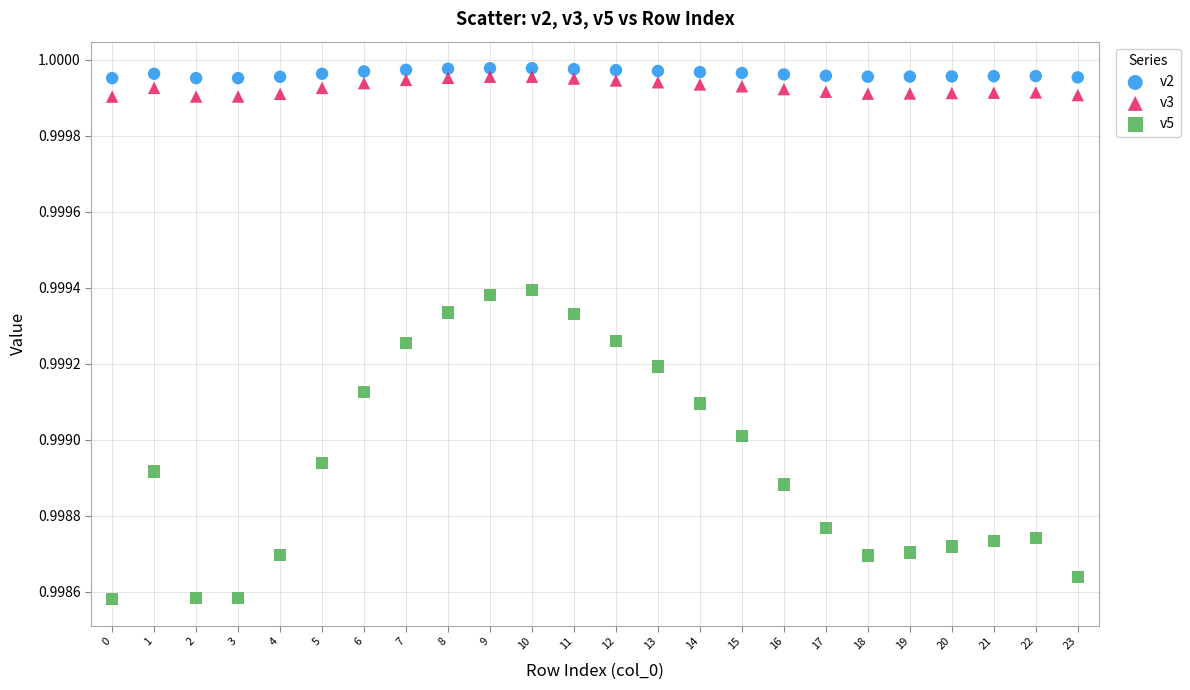

Which series has the widest spread of Y values?

v5